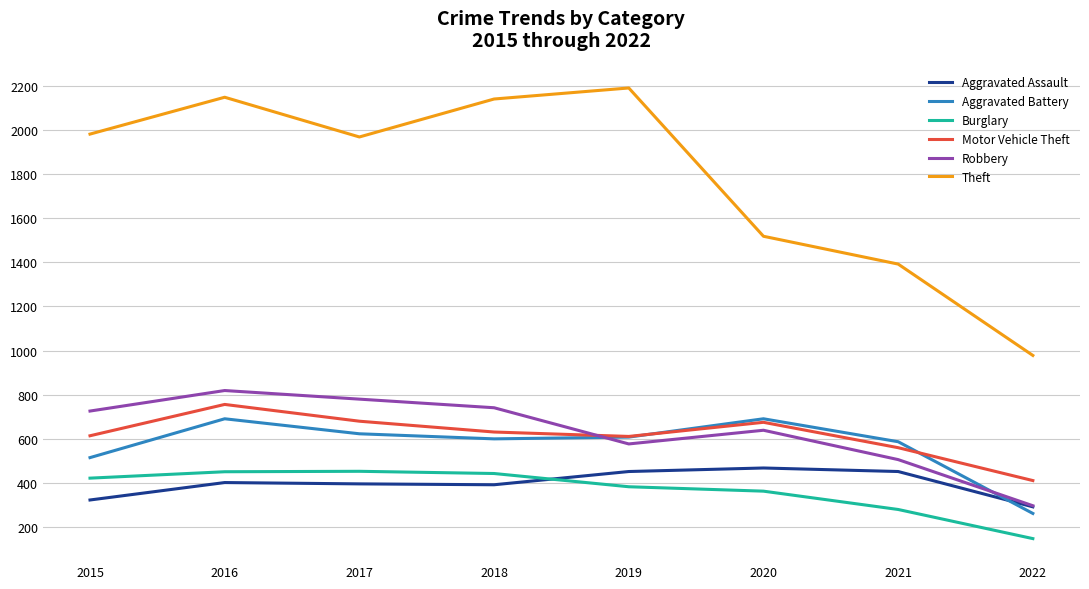

In Robbery, how many points are higher than both neighbors (excluding endpoints)?

2